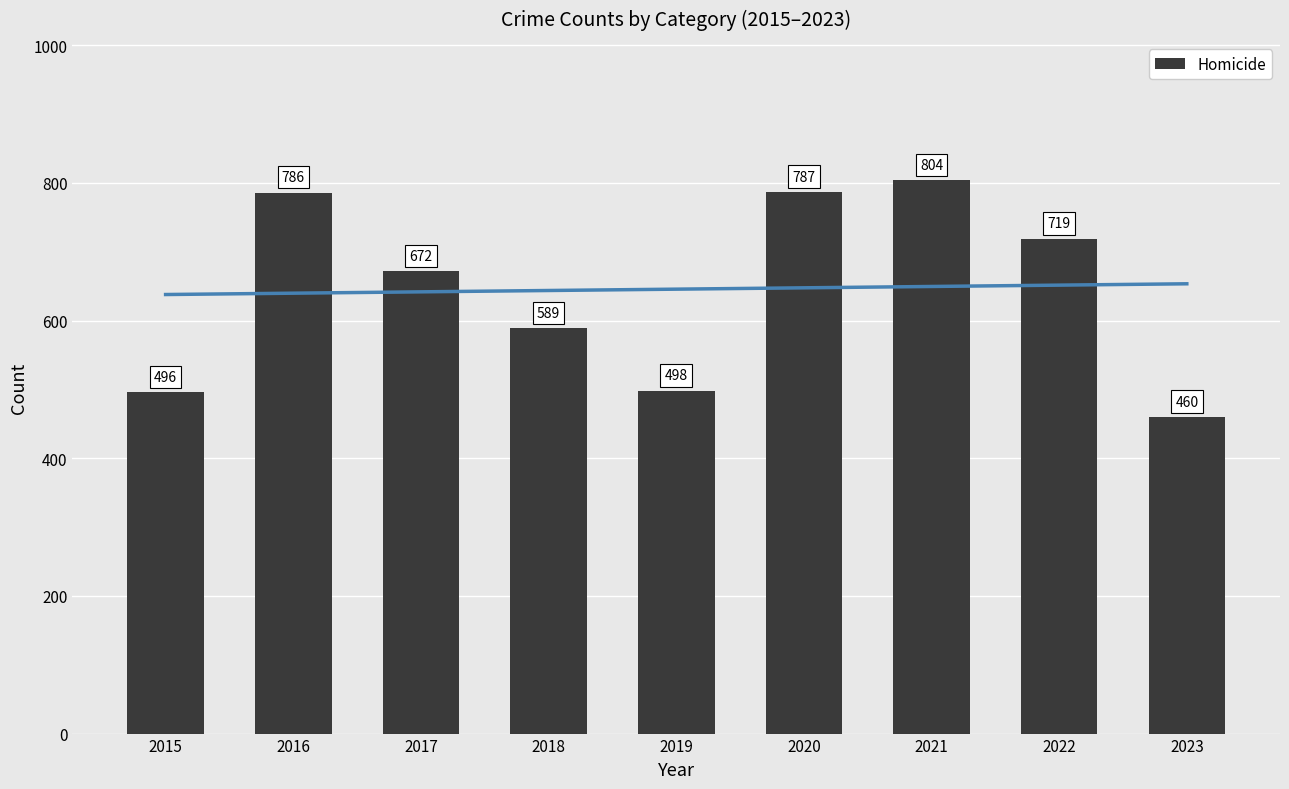

What is the value of the 6th bar from the left?

787